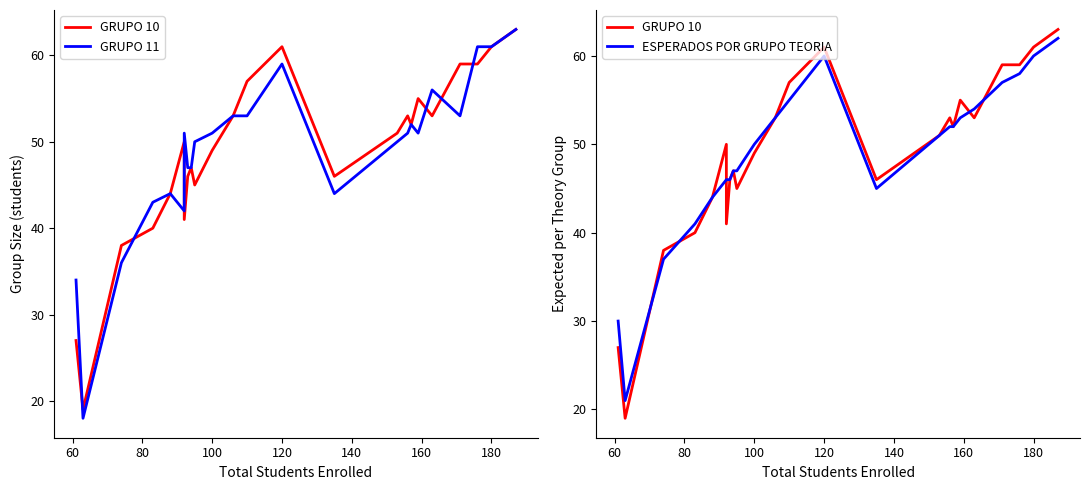

What is the sum of all GRUPO 10 values?

1271